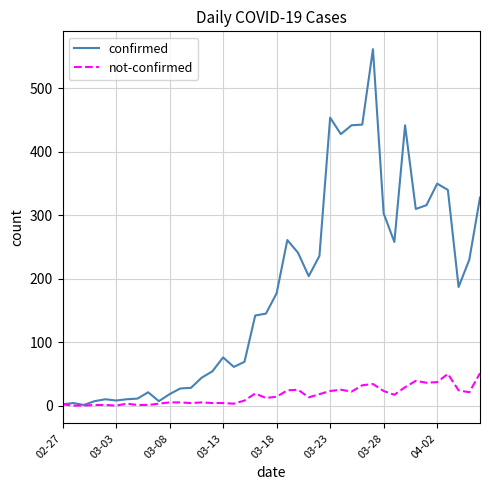

Rank the series by their maximum value, from lowest to highest.

not-confirmed, confirmed